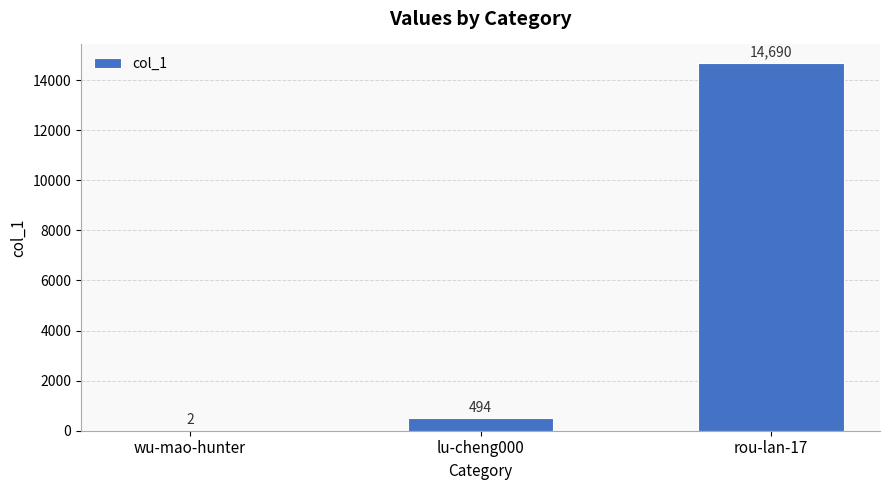

Approximately how many times larger is the value at rou-lan-17 compared to lu-cheng000?

29.7